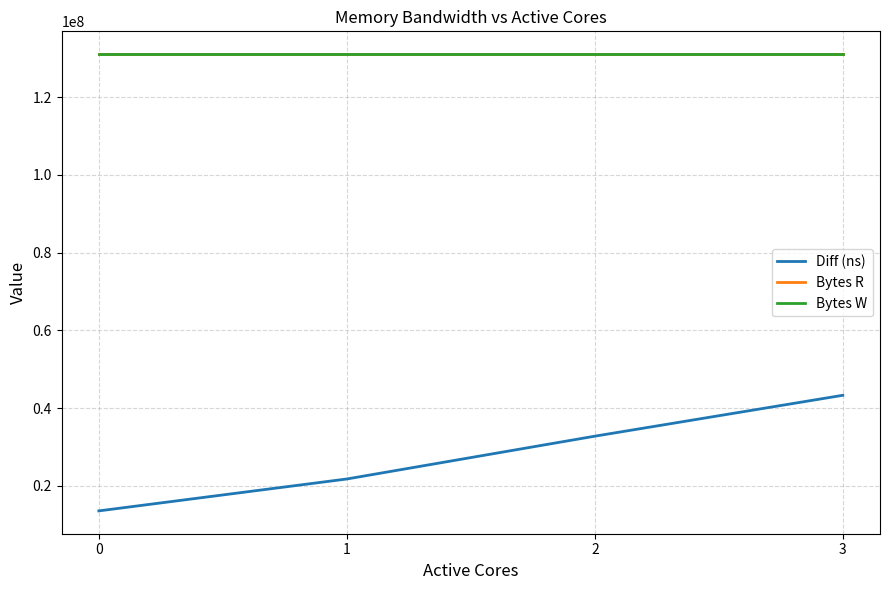

Does the chart have visible grid lines?

Yes